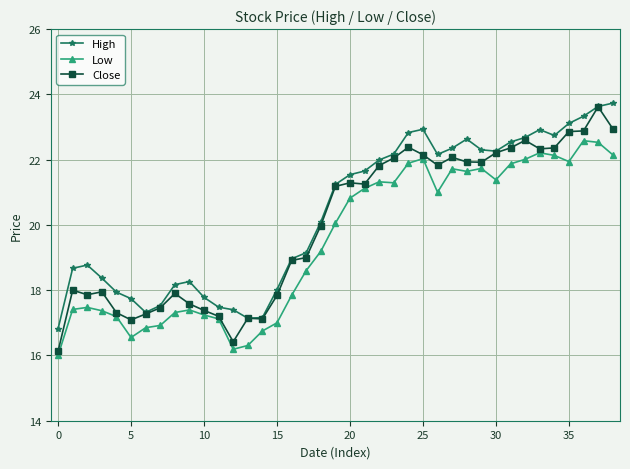

Which series has the largest total across all categories?

High